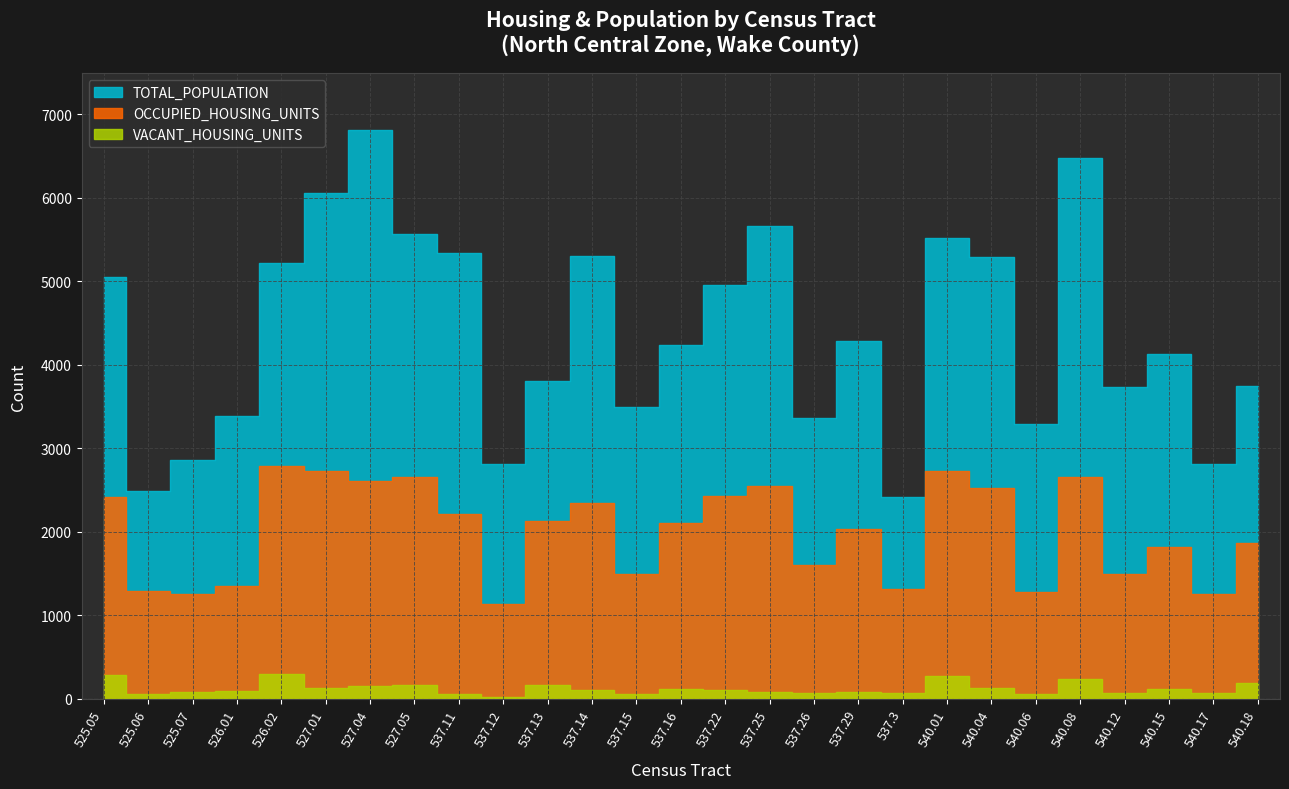

How many distinct data groups are displayed?

3